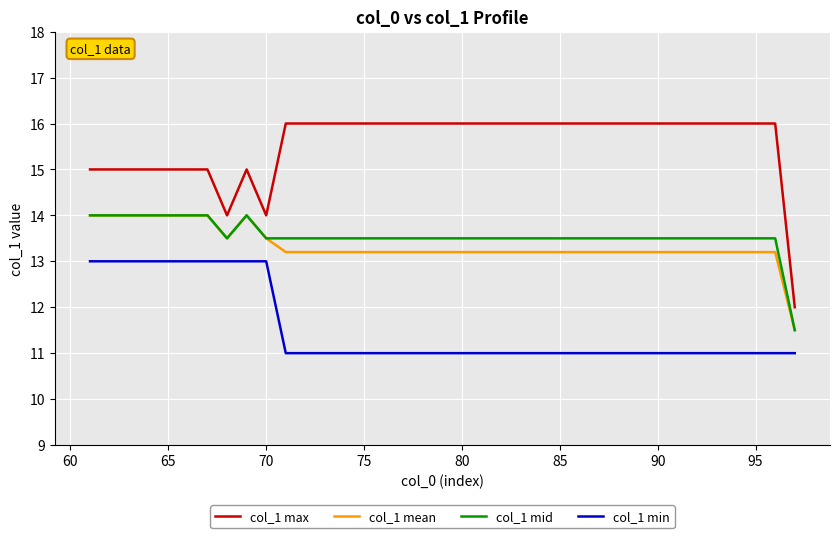

True or false: col_1 min and col_1 mean cross at least once.

False